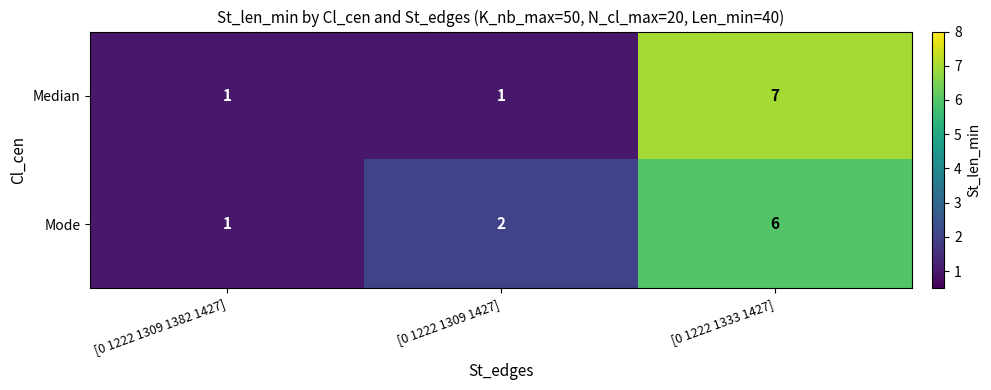

The Median series shows 1 at [0 1222 1309 1427]. True or false?

True